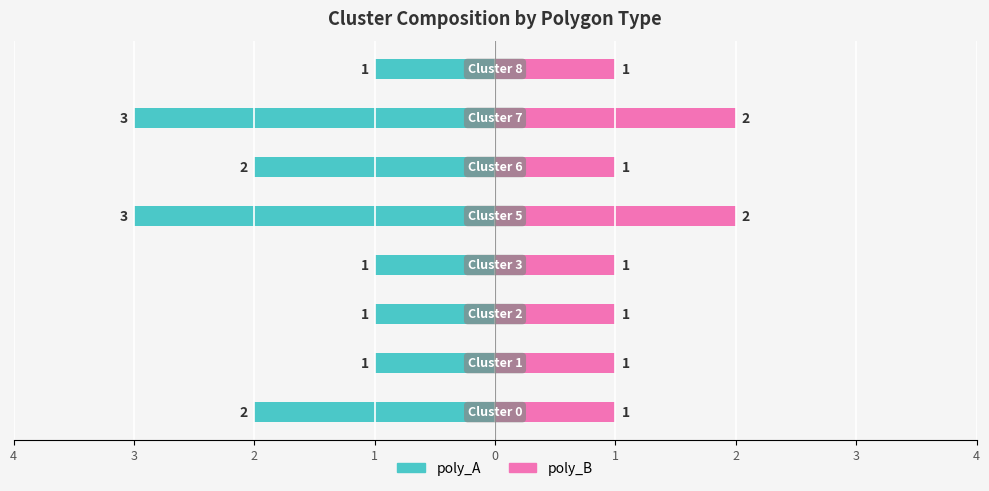

Does the chart contain any negative values?

Yes